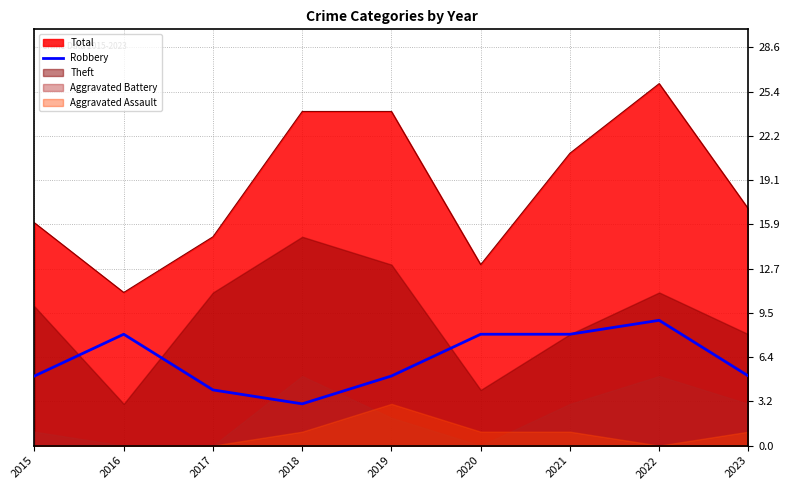

Is it true that Total equals 18 at 2016?

False